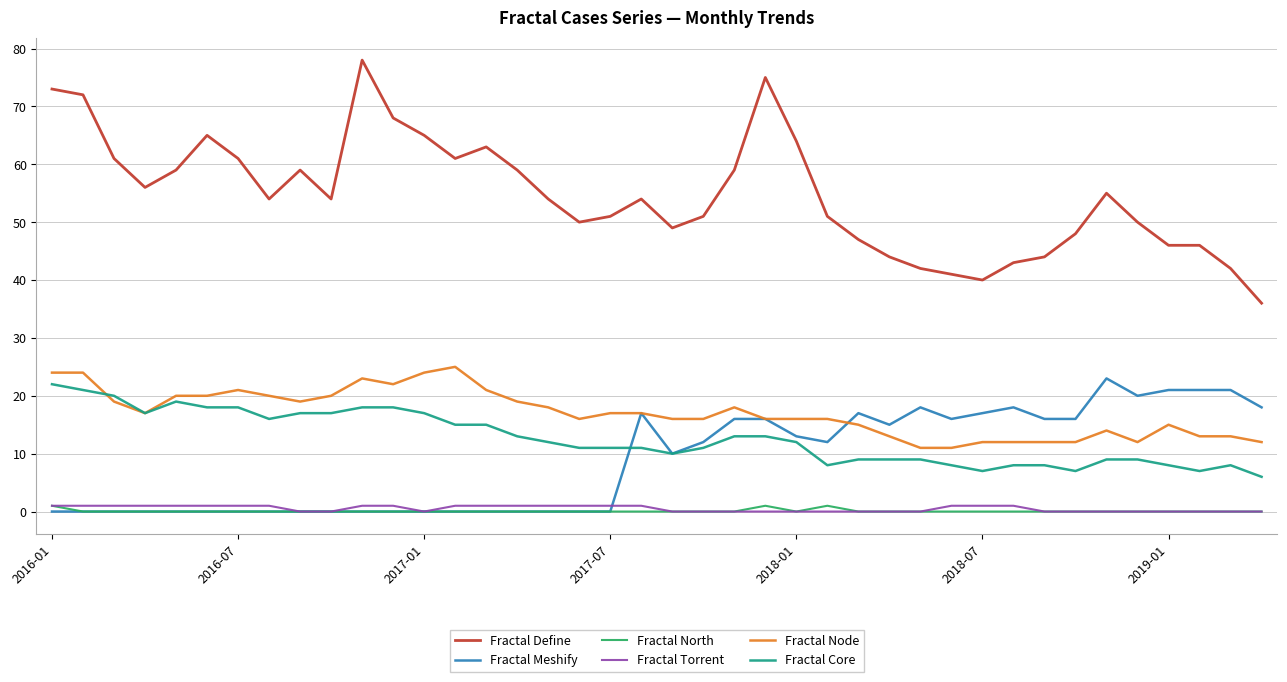

Which series has the widest spread of values?

Fractal Define